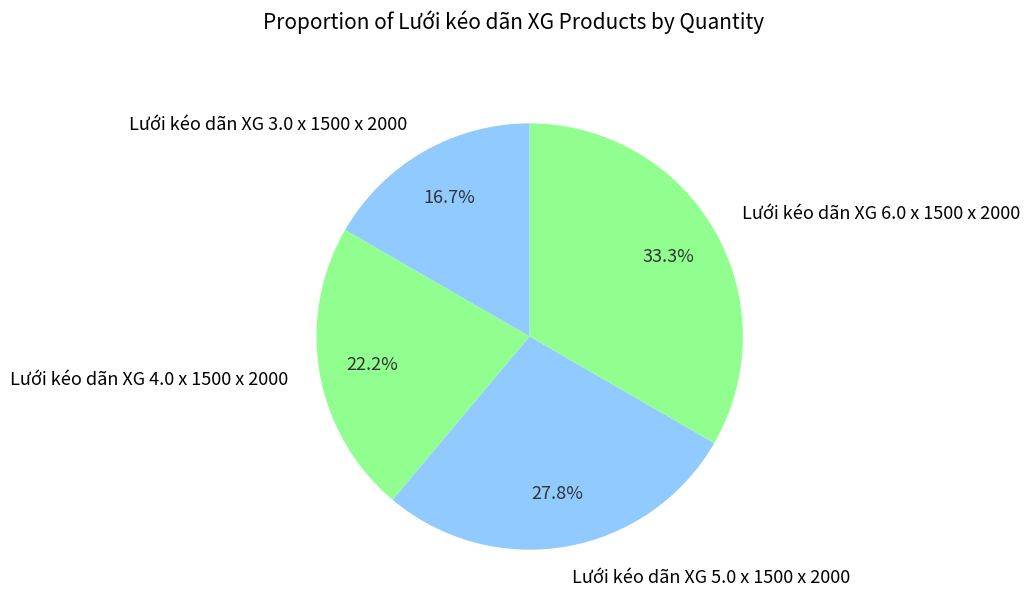

Which slice is the smallest?

Lưới kéo dãn XG 3.0 x 1500 x 2000